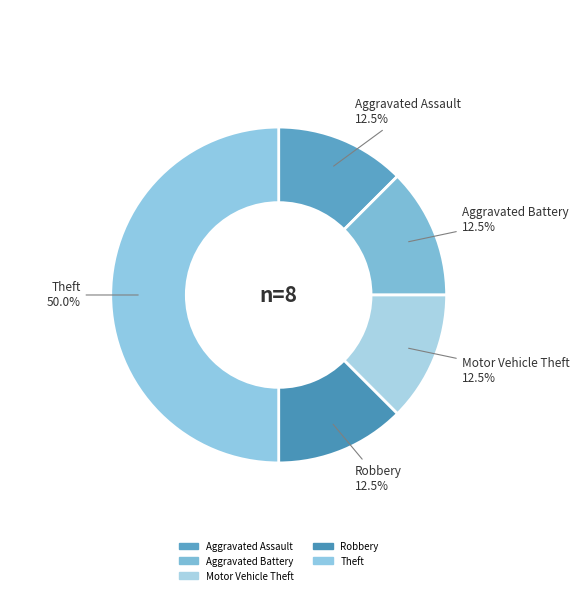

What is the largest slice in the pie chart?

Theft